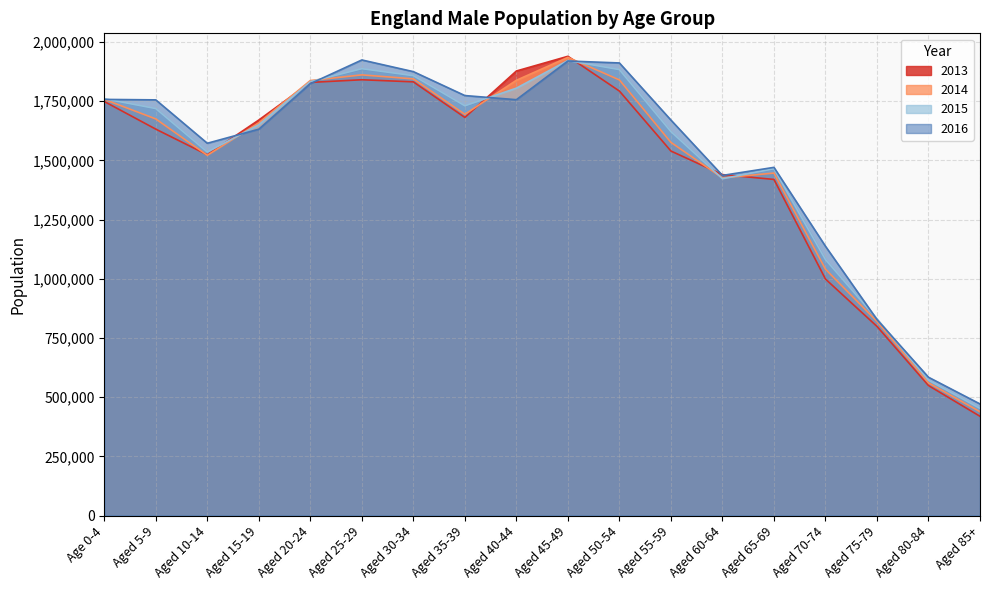

Which series ends up on top after the final intersection of 2013 and 2016?

2016